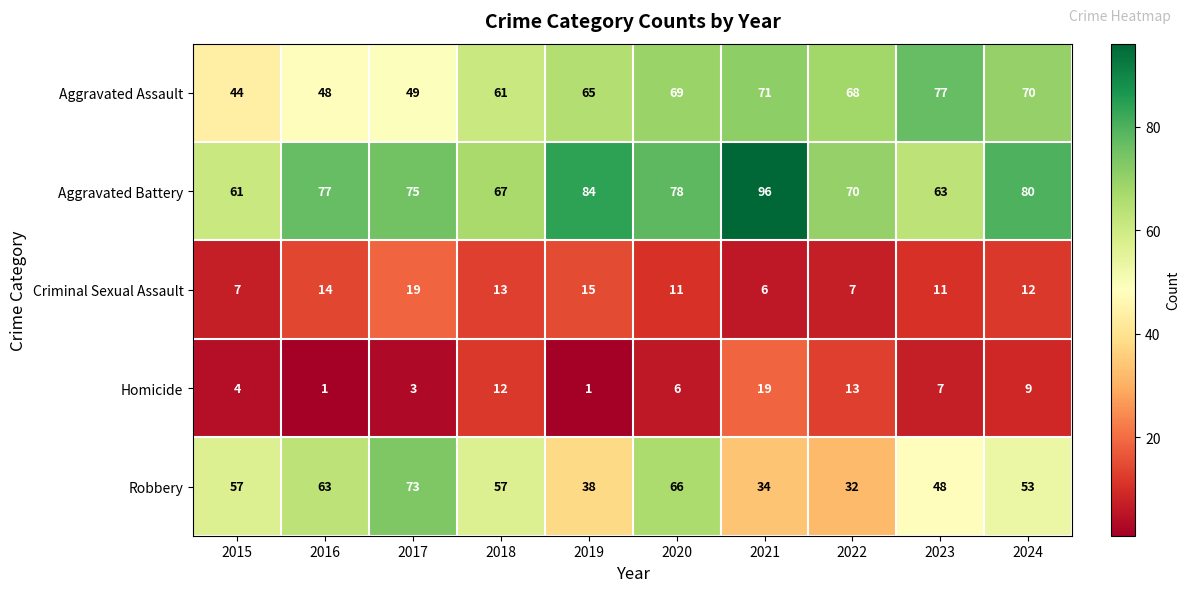

What is the total value across all series at 2020?

230